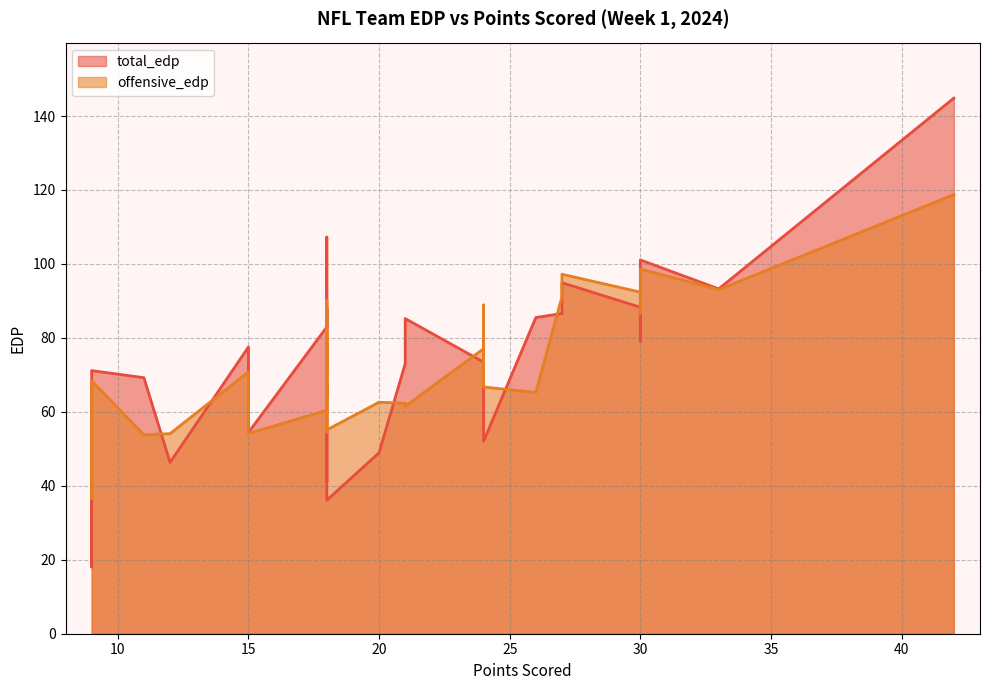

What are all the series names shown in the legend?

total_edp, offensive_edp